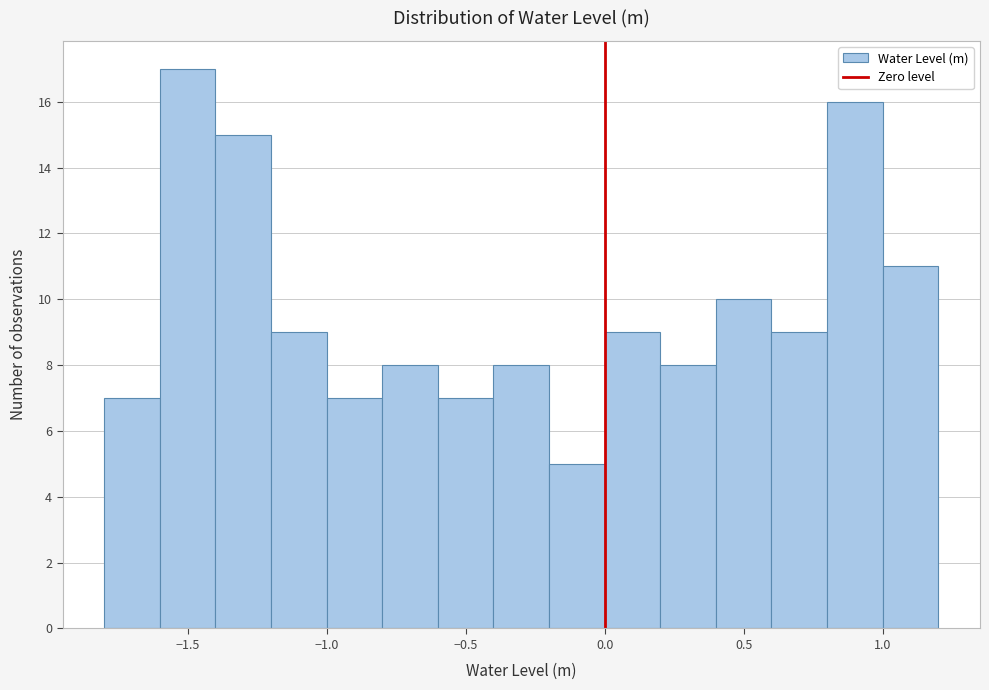

How tall is the bar that spans -1.2 to -1.0 on the x-axis? The values are not printed on the chart, so give them approximately, as read against the axis.

9